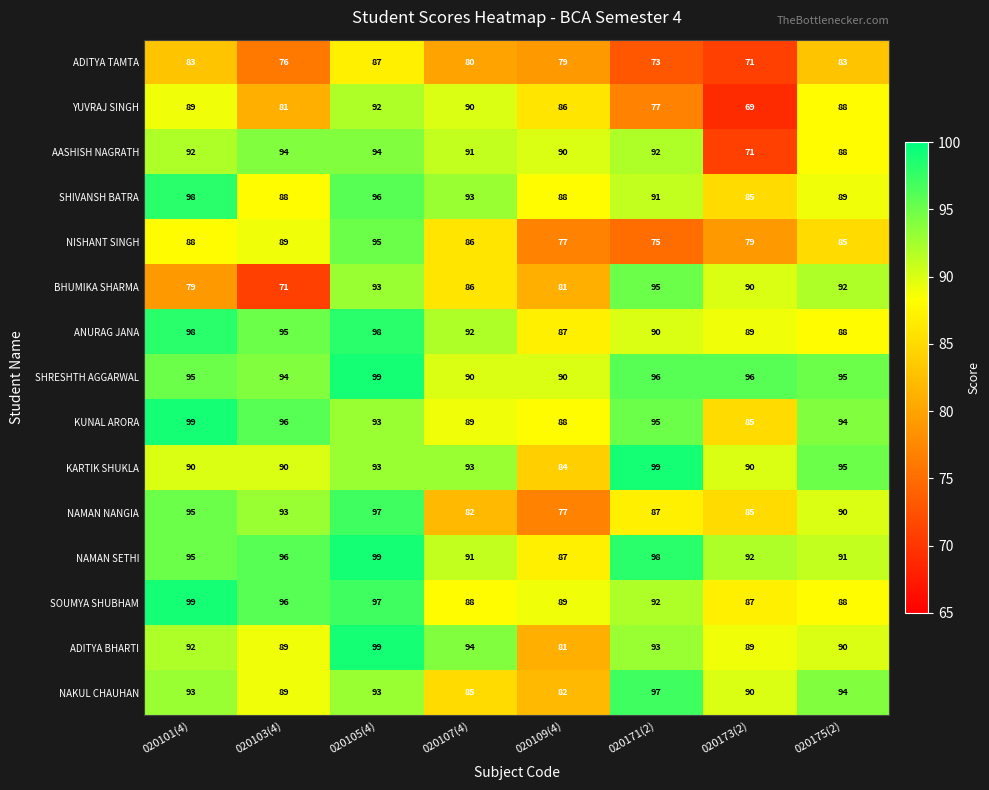

What is the difference between the maximum and minimum values in the YUVRAJ SINGH series?

23